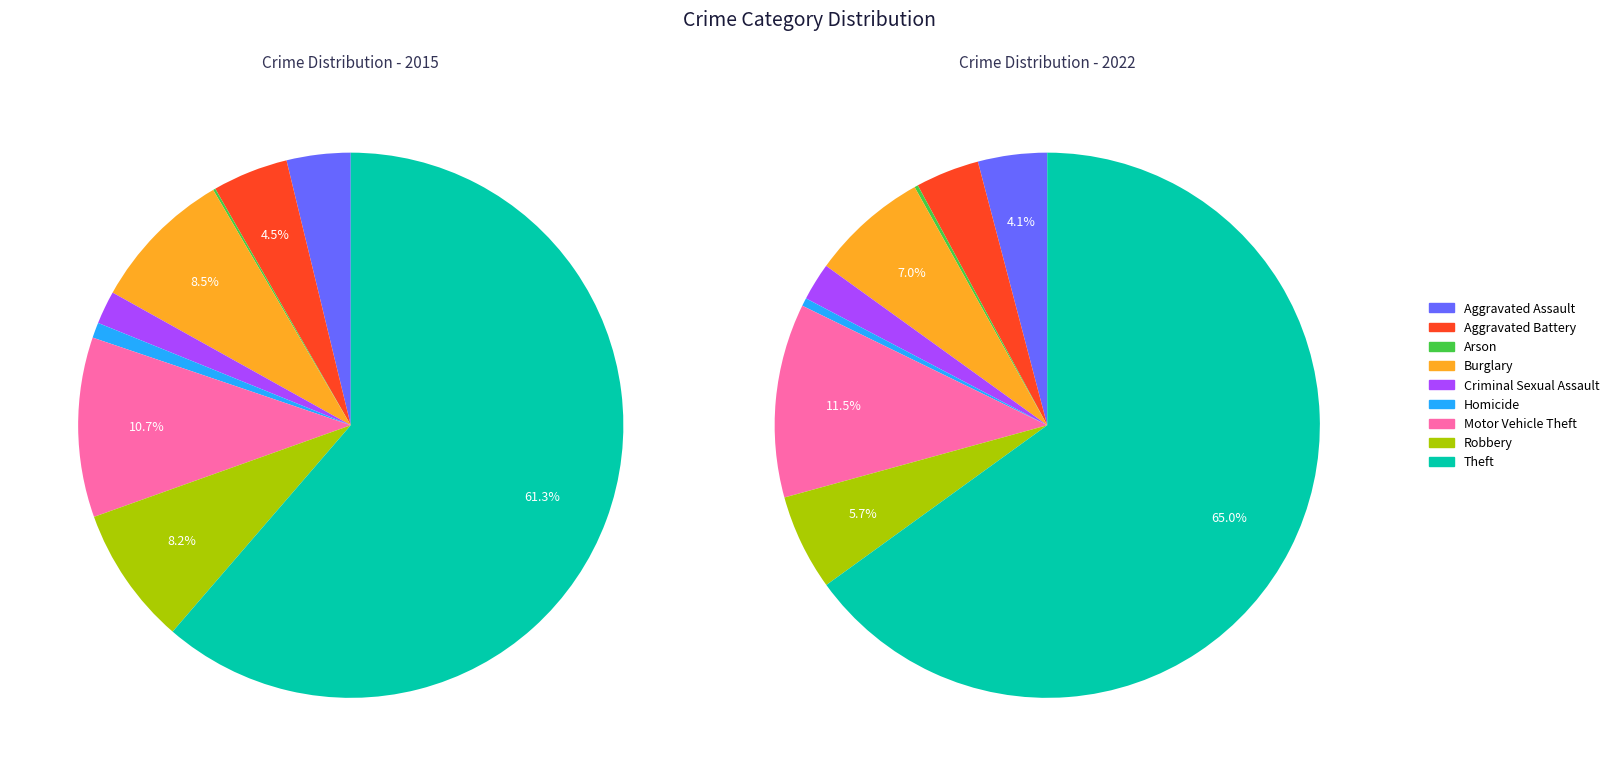

How many segments does this pie chart have?

9